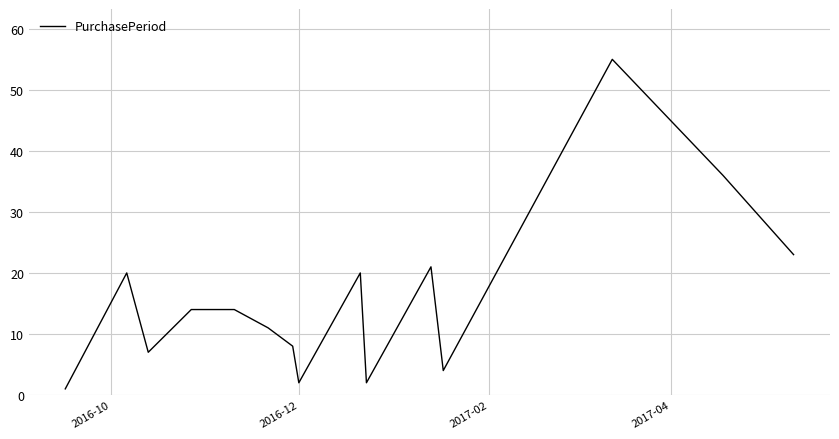

Is this an area chart (filled region under the line)?

No